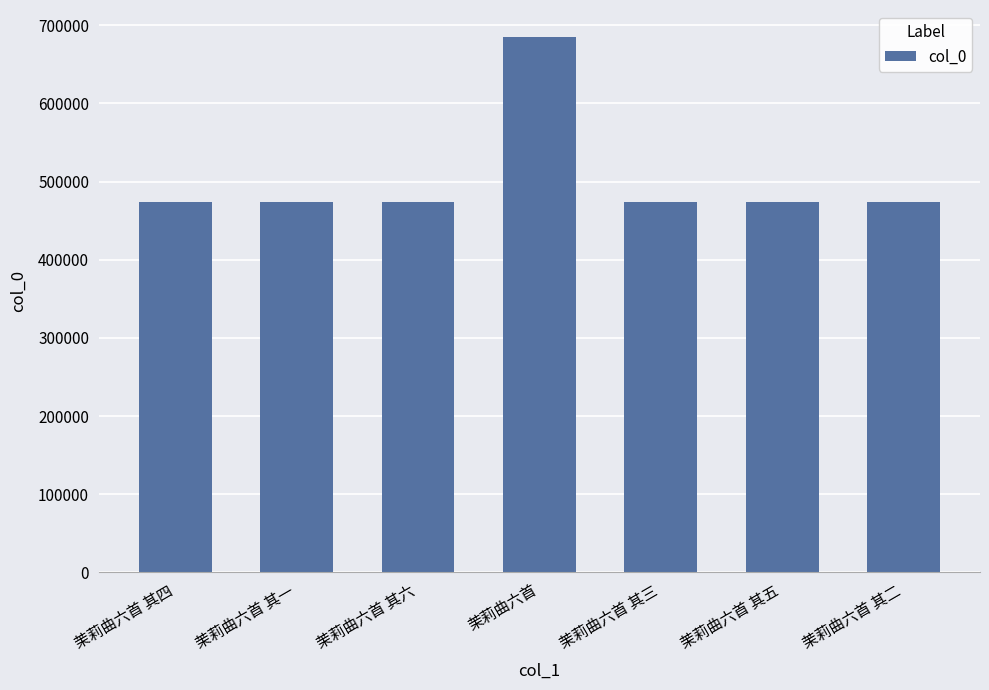

Is it true that the value at 茉莉曲六首 其五 is 98199?

False